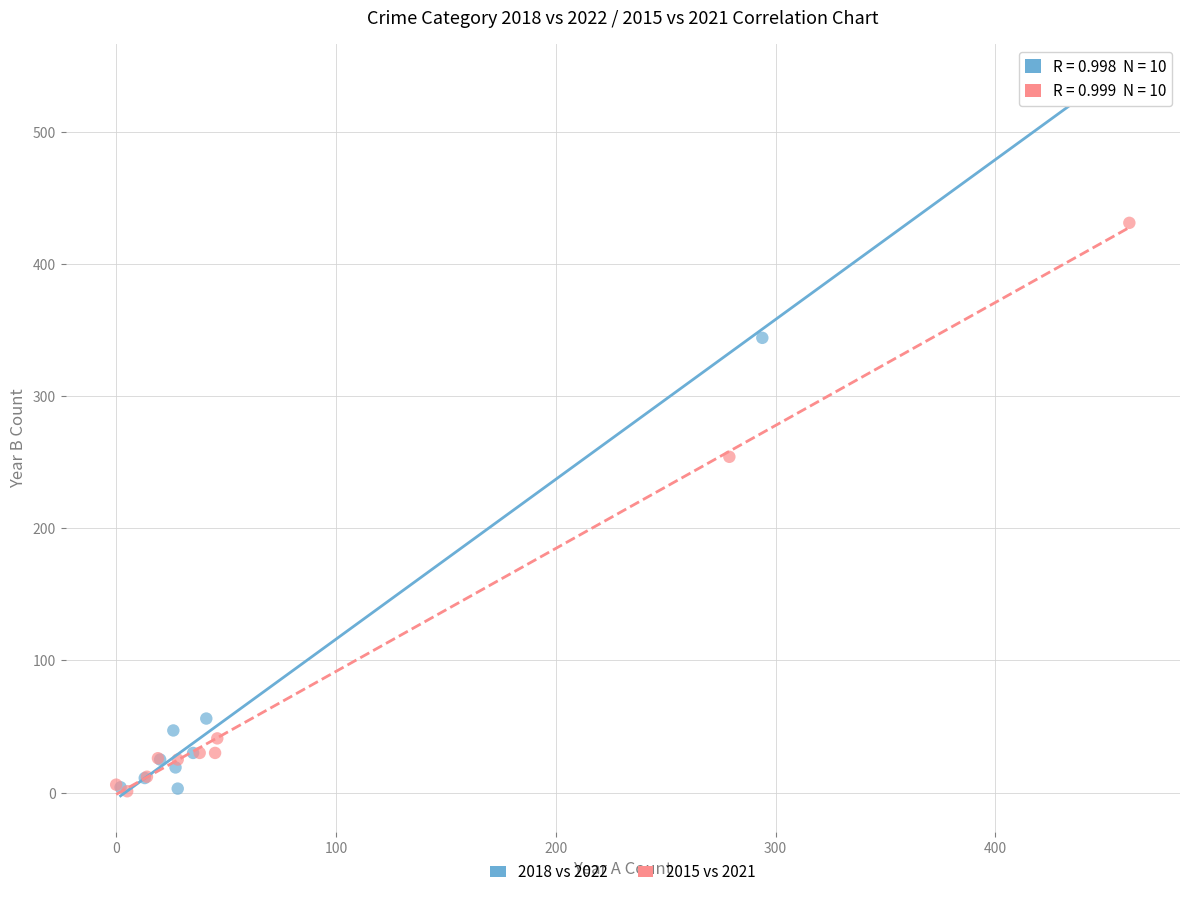

What are all the series names shown in the legend?

2018 vs 2022, 2015 vs 2021